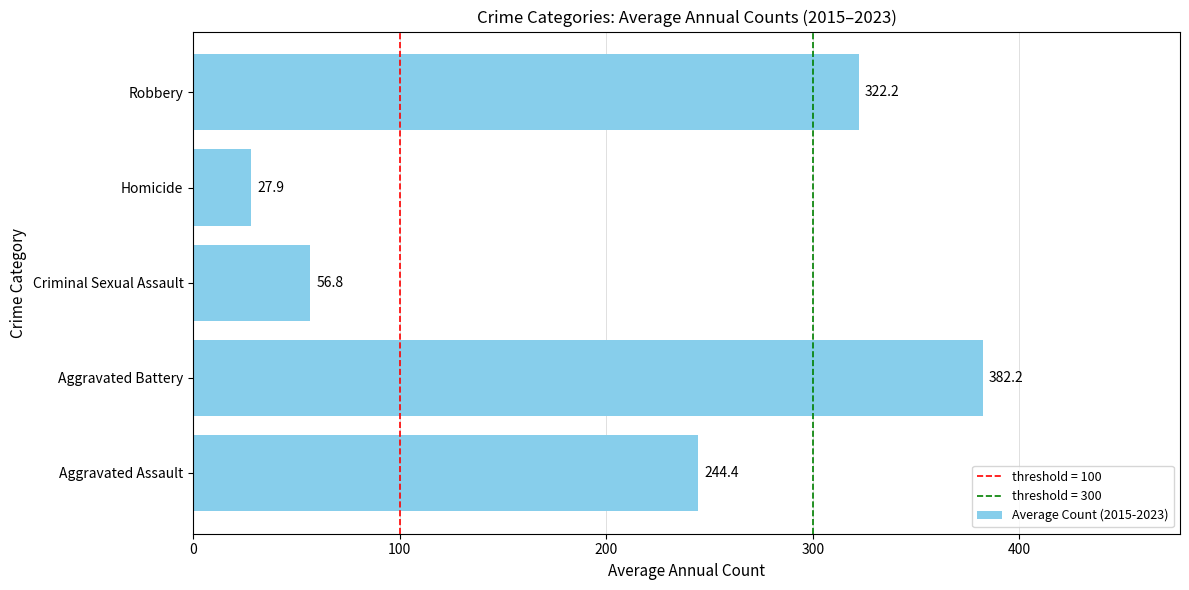

Reading bottom to top, list all the values displayed in this chart.

Aggravated Assault=244.4	Aggravated Battery=382.2	Criminal Sexual Assault=56.8	Homicide=27.9	Robbery=322.2